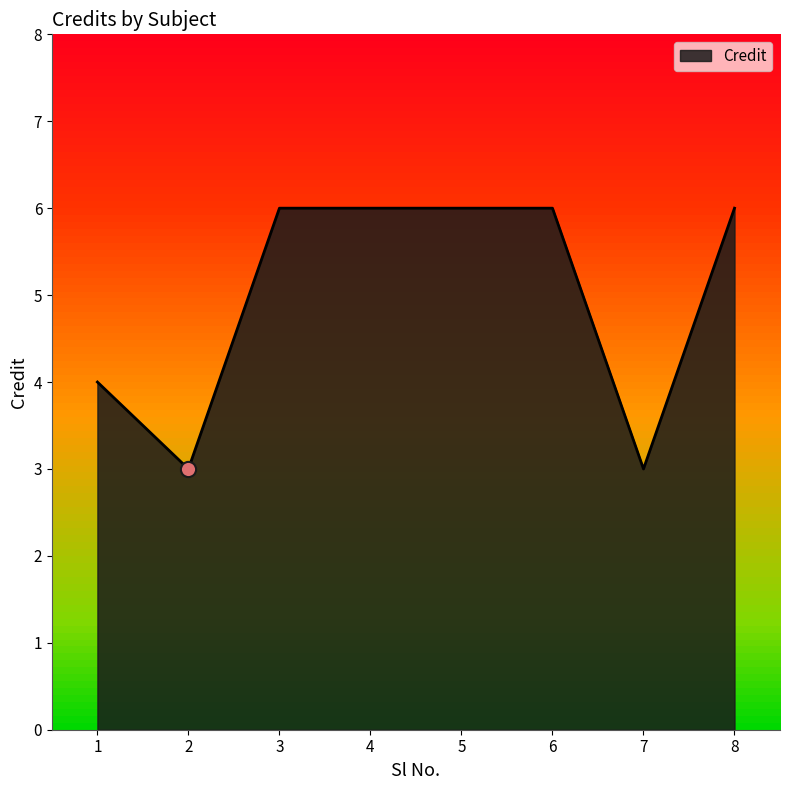

What is the ratio of the value at 2 to the value at 1?

0.8